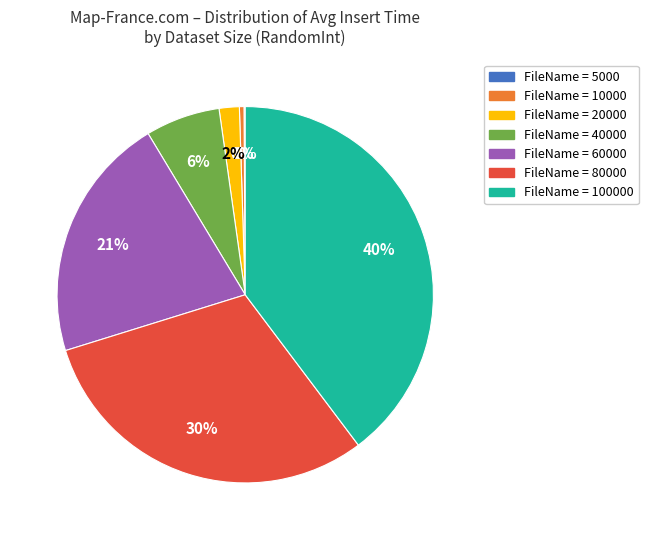

Is there any slice that represents more than half of the pie?

No